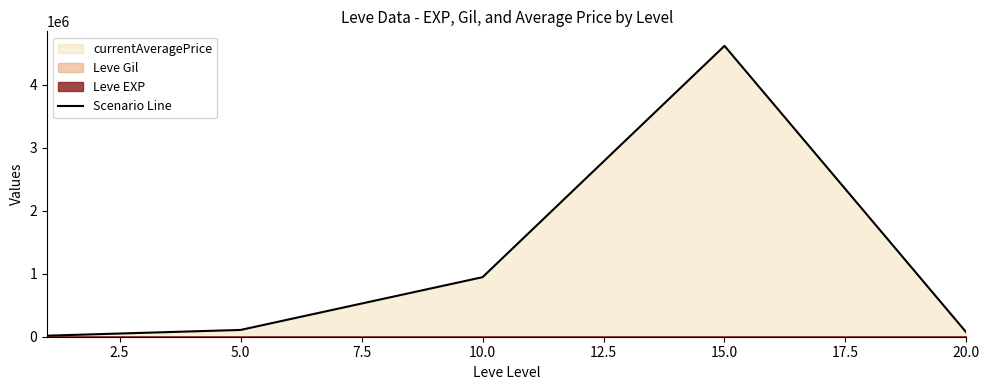

What is the sum of all values?

5757065